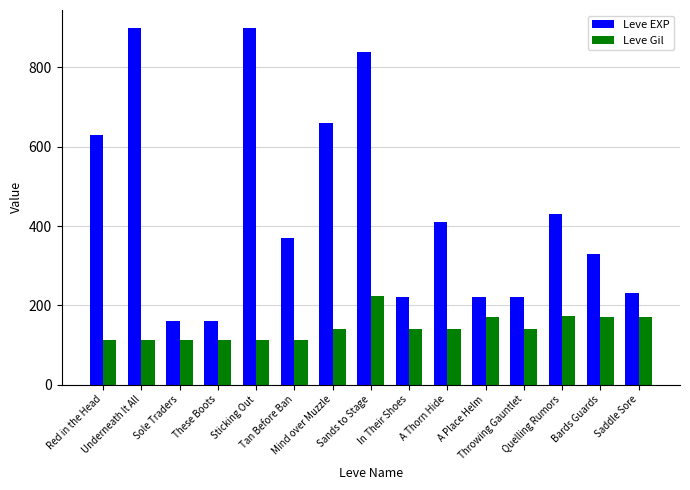

What is the difference between the highest and lowest values at Sticking Out?

788